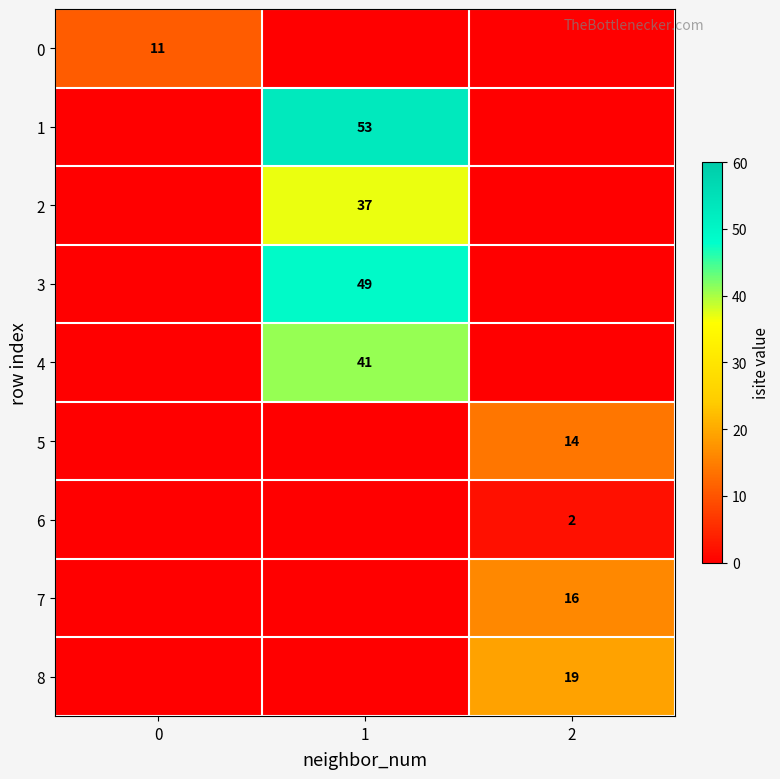

At how many categories does at least one series exceed 45?

1